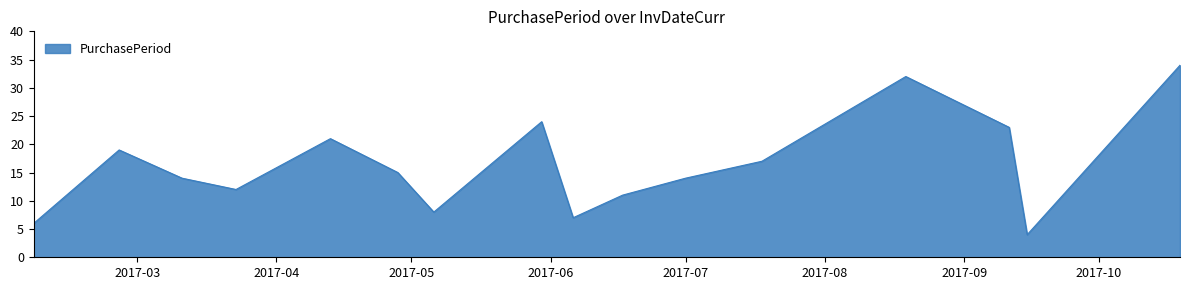

What is the difference between the maximum and minimum values?

30